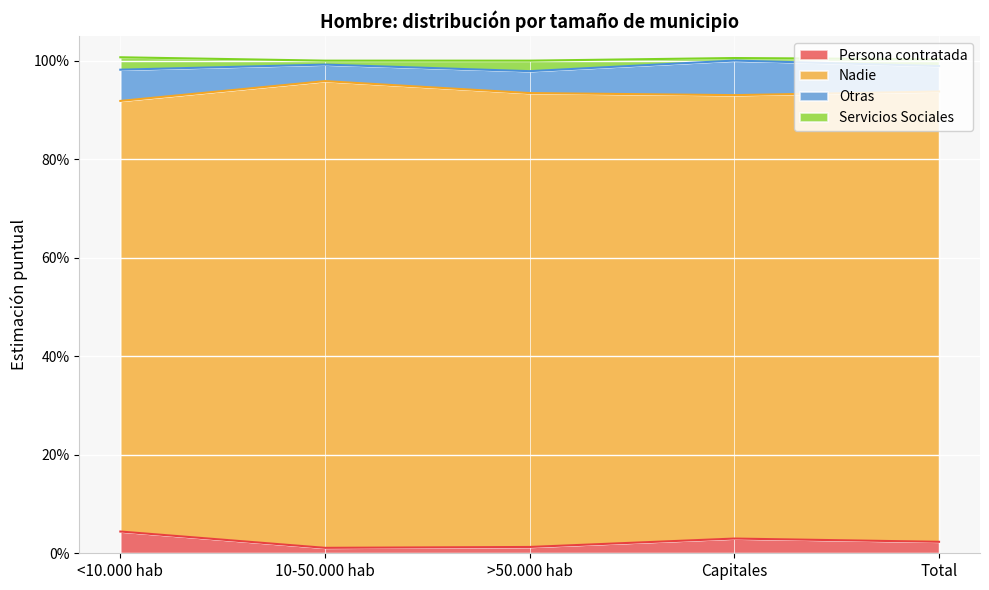

Rank the categories by Persona contratada value from lowest to highest.

10-50.000 hab, >50.000 hab, Total, Capitales, <10.000 hab